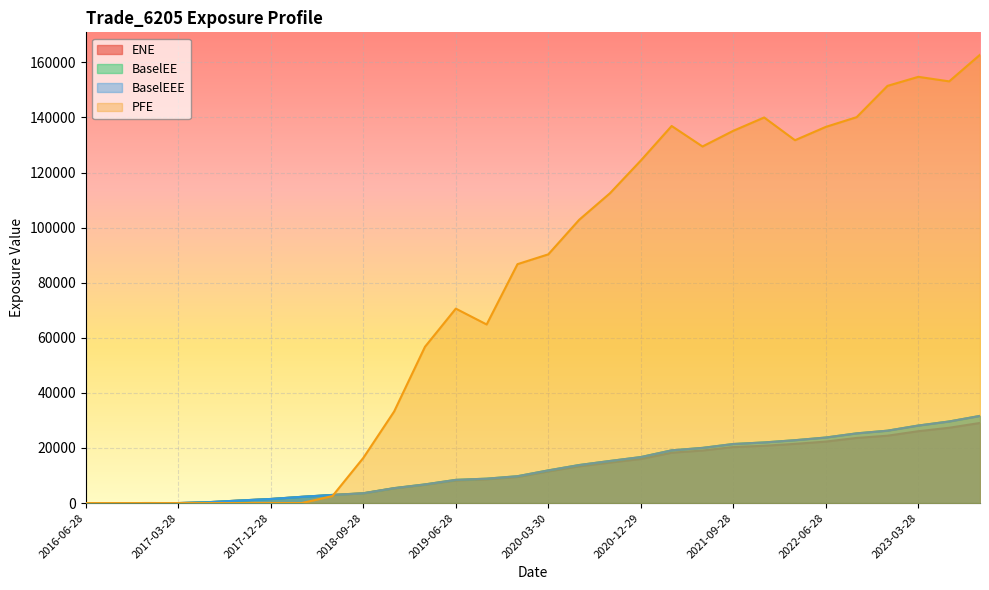

Reading left to right, extract all data points from this chart.

ENE: 0.0	0.0	16.7	5.9	337.3	933.9	1479.1	2246.0	2924.4	3517.6	5330.6	6638.4	8229.4	8631.0	9466.8	11488.8	13331.2	14708.9	16010.5	18291.0	19082.3	20349.5	20808.5	21497.2	22330.9	23651.1	24463.8	26098.1	27353.5	29090.3
BaselEE: 0.0	0.0	16.8	5.9	339.6	941.9	1494.8	2274.2	2967.2	3577.8	5434.9	6784.4	8431.0	8868.6	9755.3	11872.8	13816.3	15294.6	16704.0	19145.8	20040.3	21451.2	22017.4	22828.8	23803.2	25312.3	26286.9	28154.0	29627.6	31649.2
BaselEEE: 0.0	0.0	16.8	16.8	339.6	941.9	1494.8	2274.2	2967.2	3577.8	5434.9	6784.4	8431.0	8868.6	9755.3	11872.8	13816.3	15294.6	16704.0	19145.8	20040.3	21451.2	22017.4	22828.8	23803.2	25312.3	26286.9	28154.0	29627.6	31649.2
PFE: 0.0	0.0	0.0	0.0	0.0	0.0	0.0	0.0	2553.6	16395.7	33253.9	56744.4	70597.4	64846.9	86741.4	90309.9	102840.0	112497.0	124369.0	136908.0	129468.0	135169.0	139993.0	131741.0	136582.0	140117.0	151474.0	154753.0	153109.0	162770.0